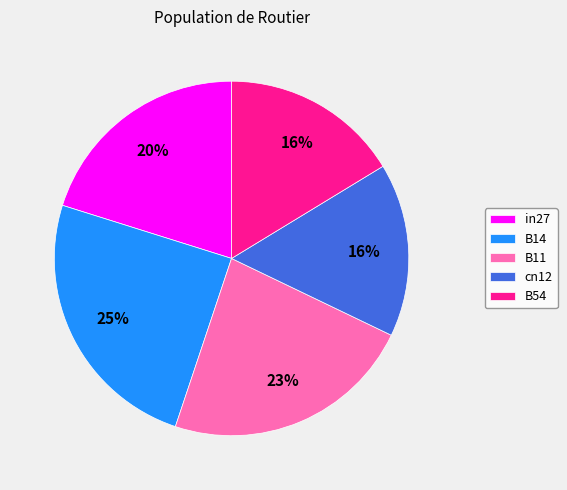

Is there any slice that represents more than half of the pie?

No